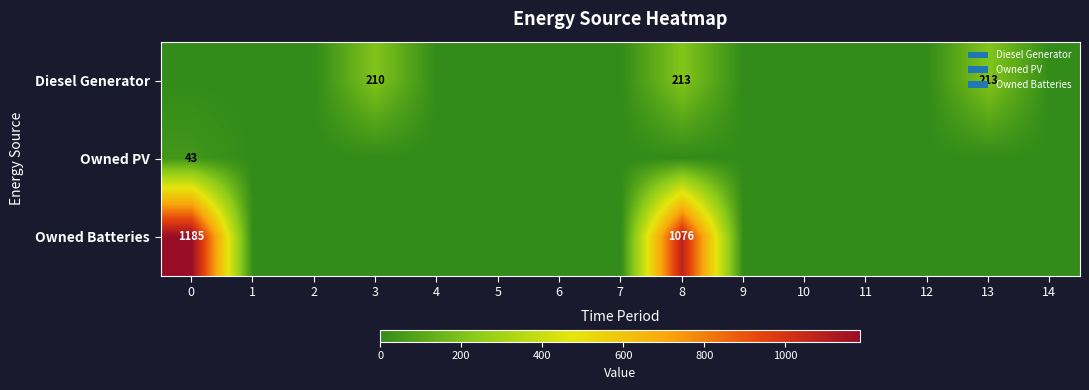

True or false: Diesel Generator has a value of 210 at 3.

True